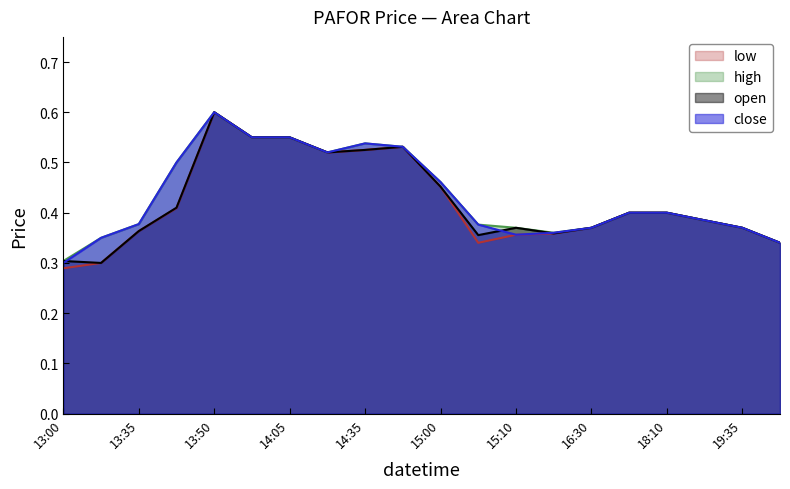

Which category has the highest value in the low series?

13:50